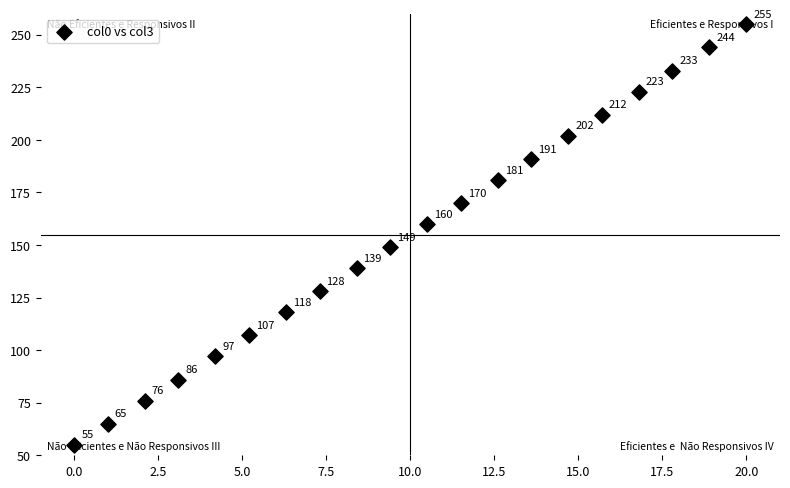

What is the range of Y values (max minus min)?

200